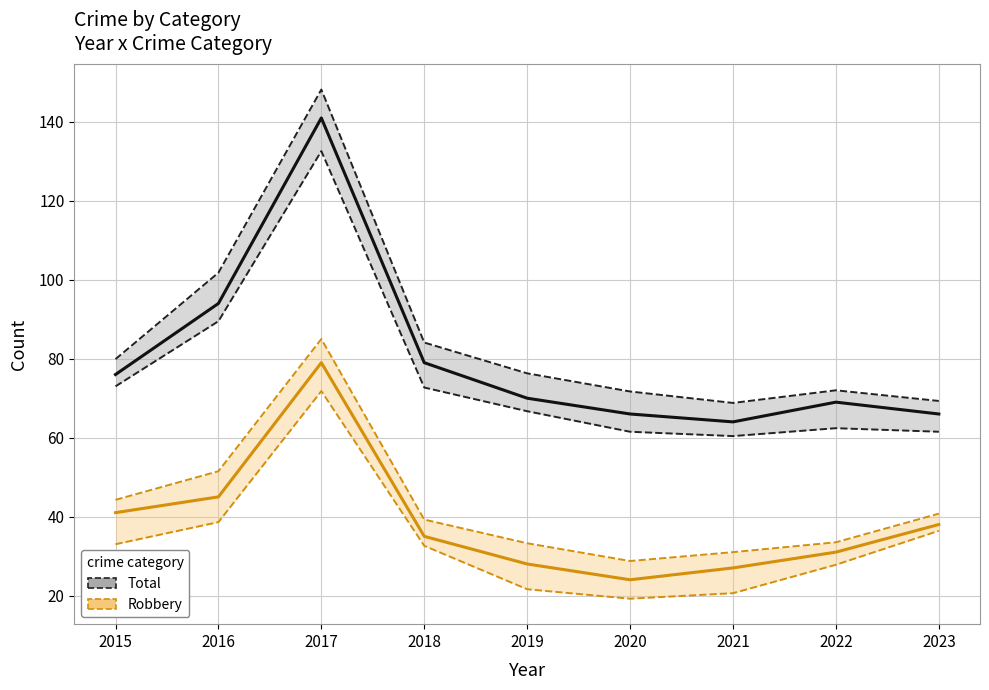

What is the value of the Total point at the 3rd from the left?

141